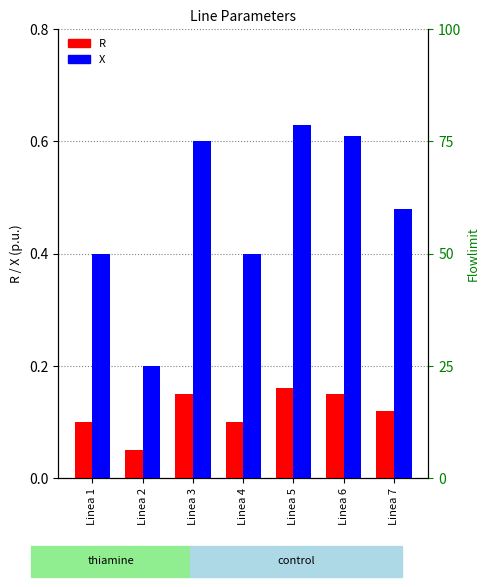

The value of X at Linea 5 is 0.9. True or false?

False